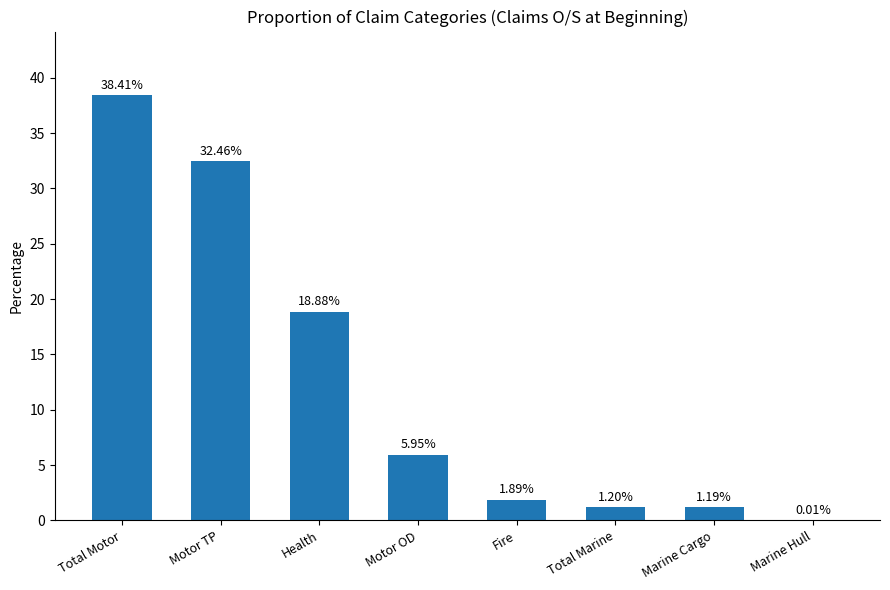

What is the change in value from Total Marine to Marine Hull?

-1.2